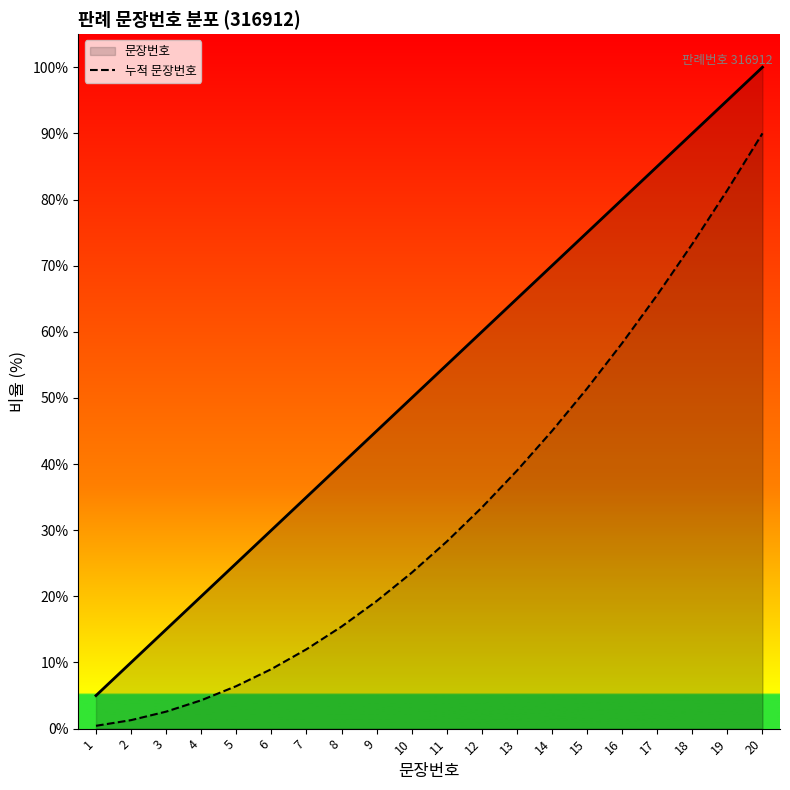

What is the difference between the maximum and minimum values?

89.6